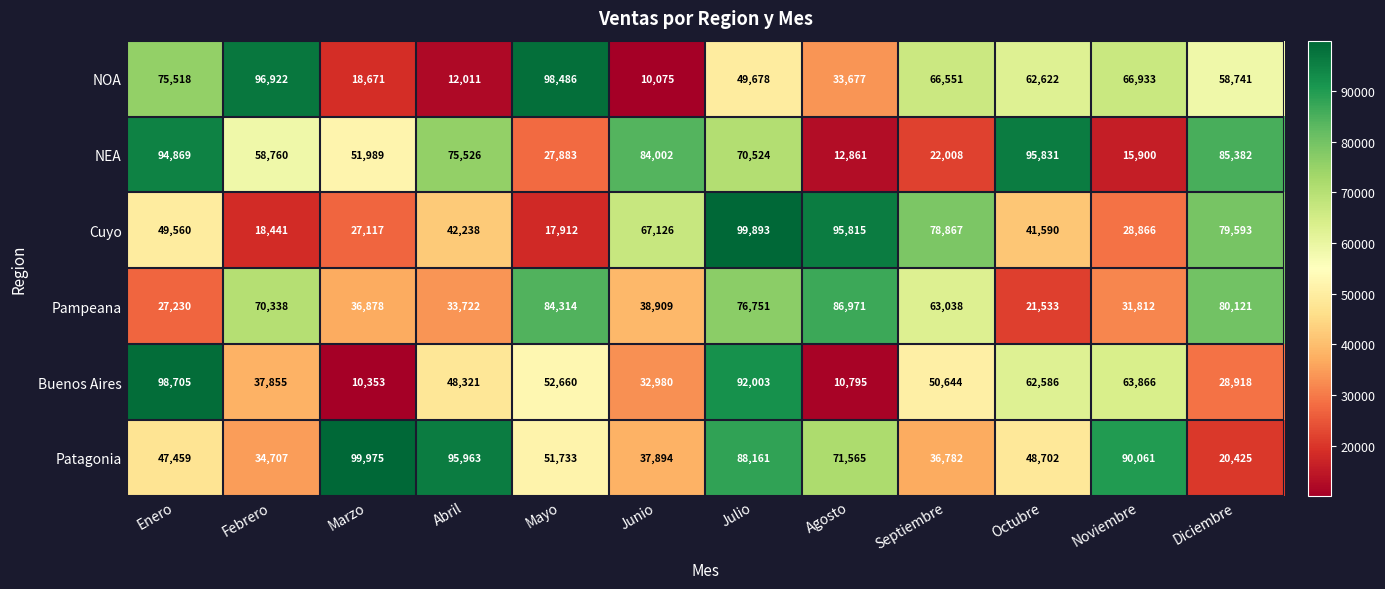

Is the value of NEA at Marzo greater than the value of Pampeana at Octubre?

Yes